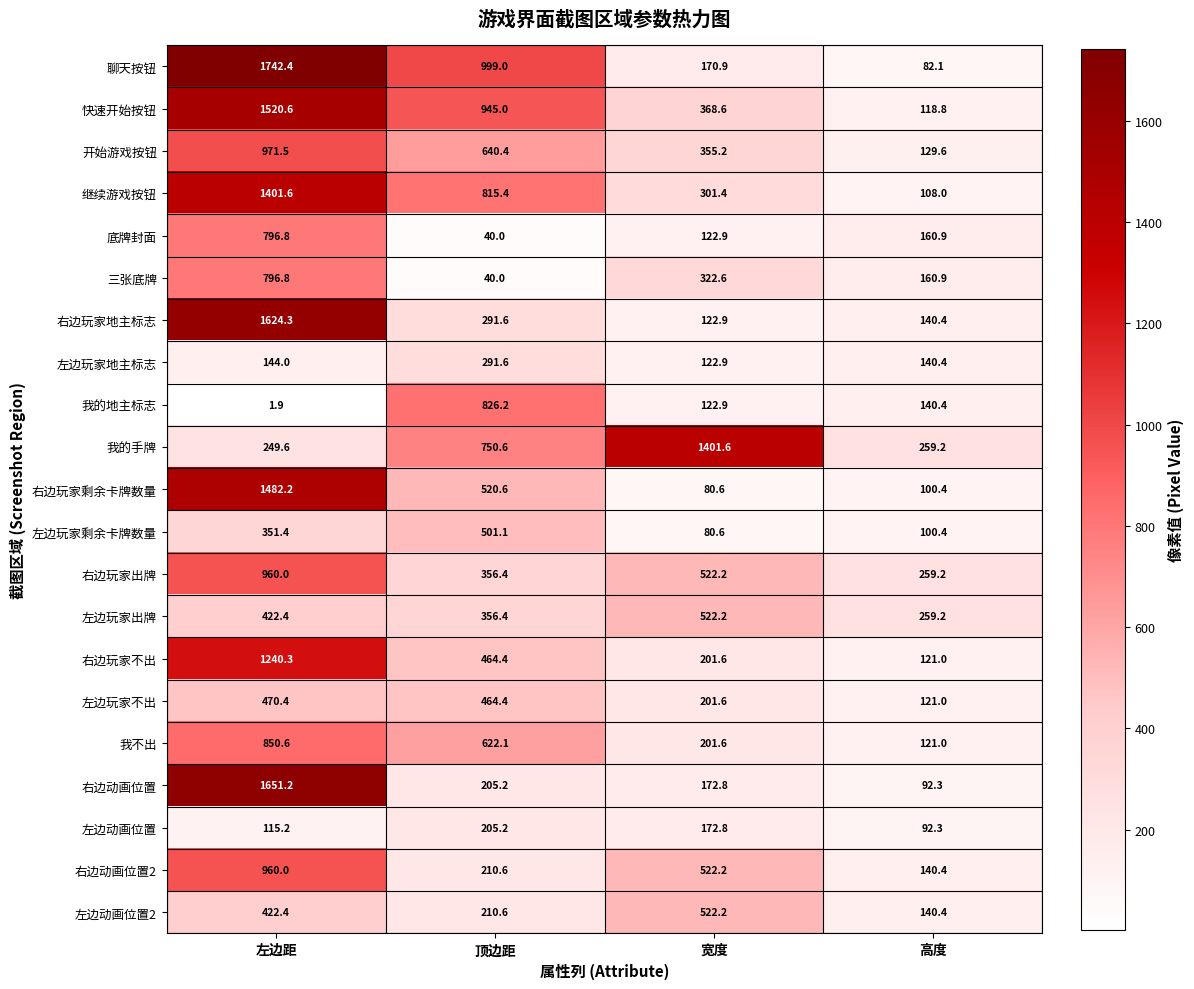

Which series has the widest spread of values?

聊天按钮